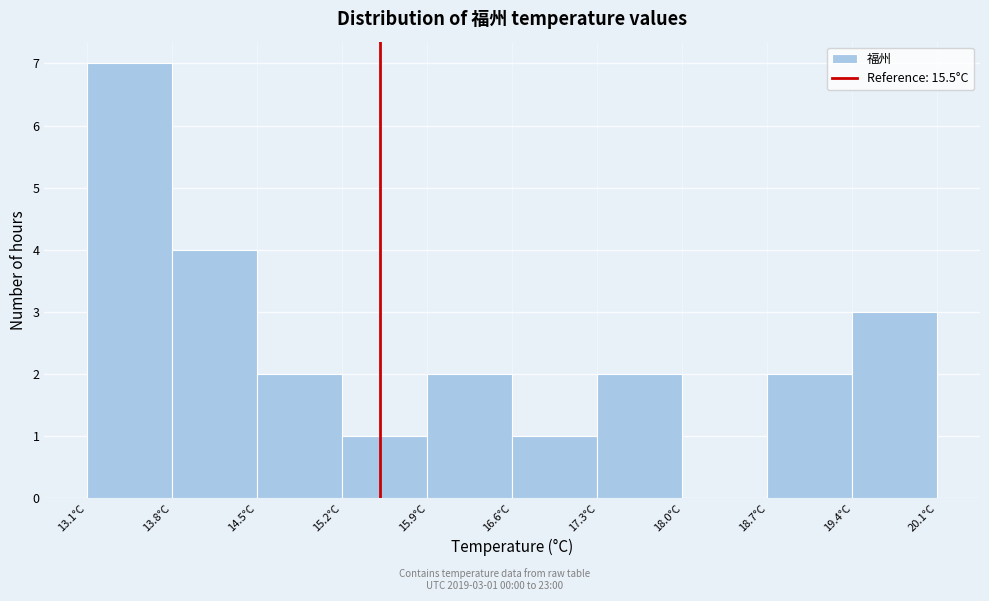

Which range on the x-axis has the tallest bar?

13.1 to 13.8